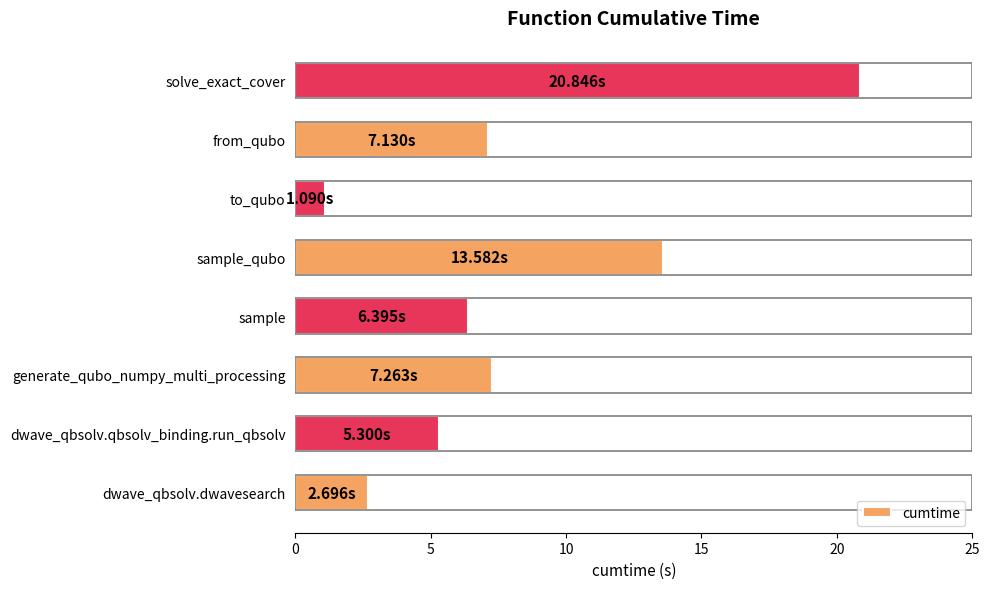

How many data points are less than 7?

4